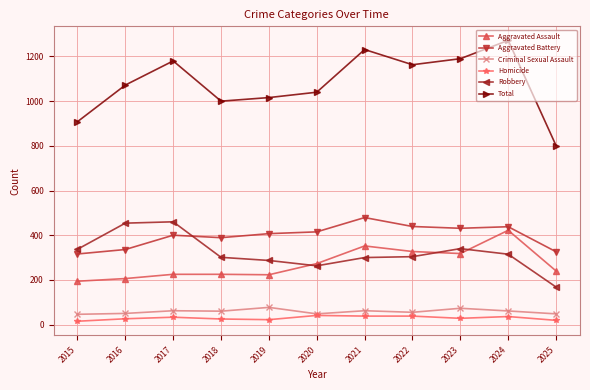

What is the average value of the Robbery series?

321